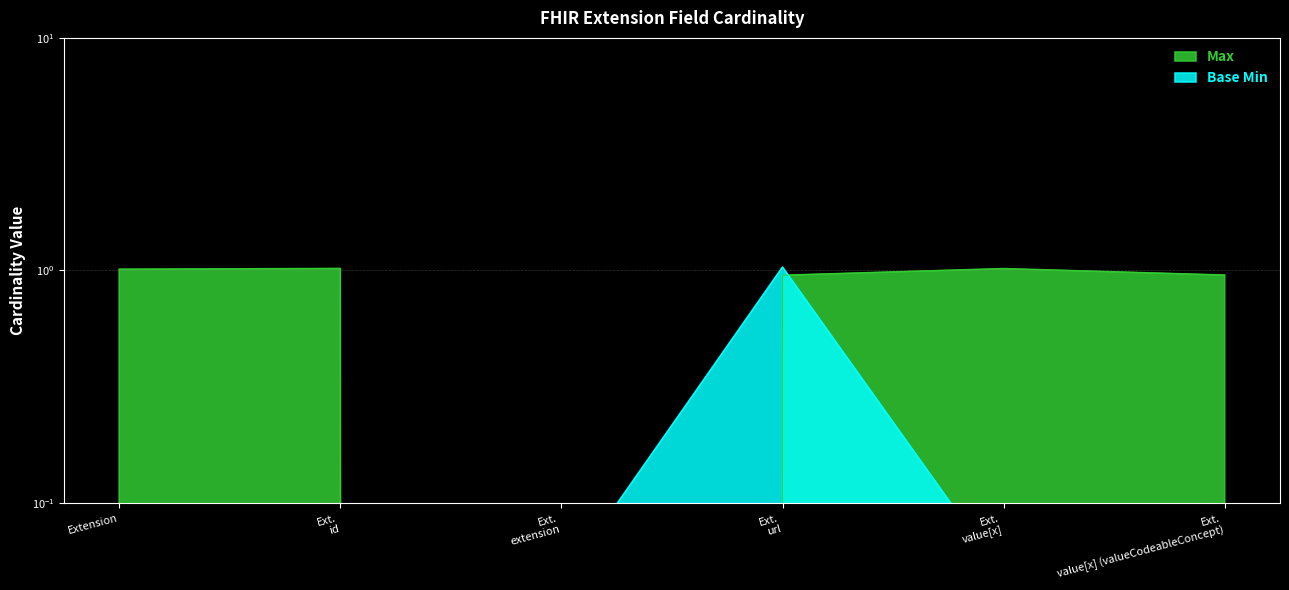

How many lines are shown in the chart?

2